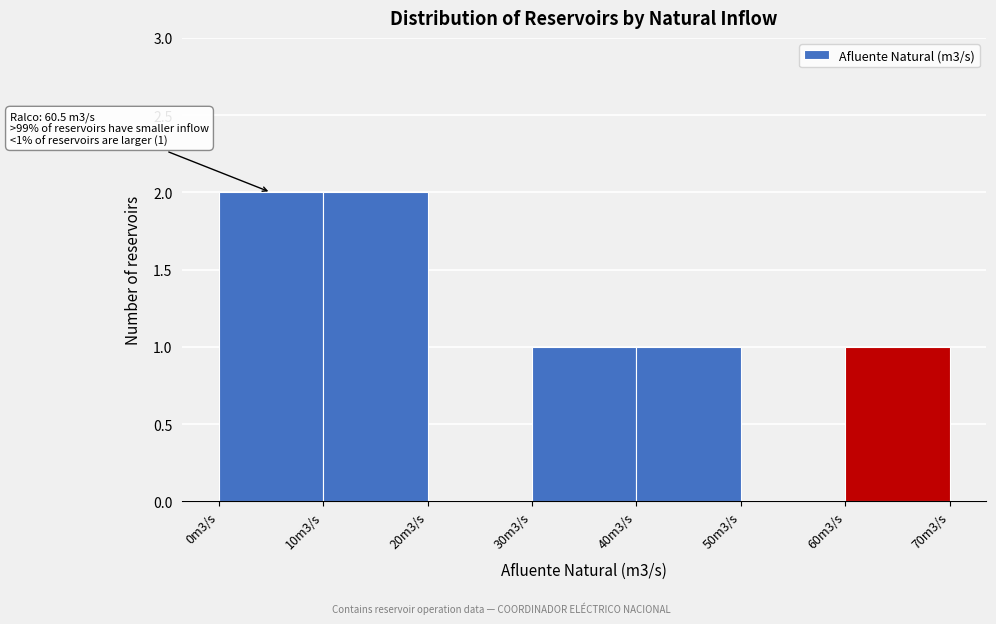

Reading left to right, extract all data points from this chart.

0m3/s=2	10m3/s=2	20m3/s=0	30m3/s=1	40m3/s=1	50m3/s=0	60m3/s=1